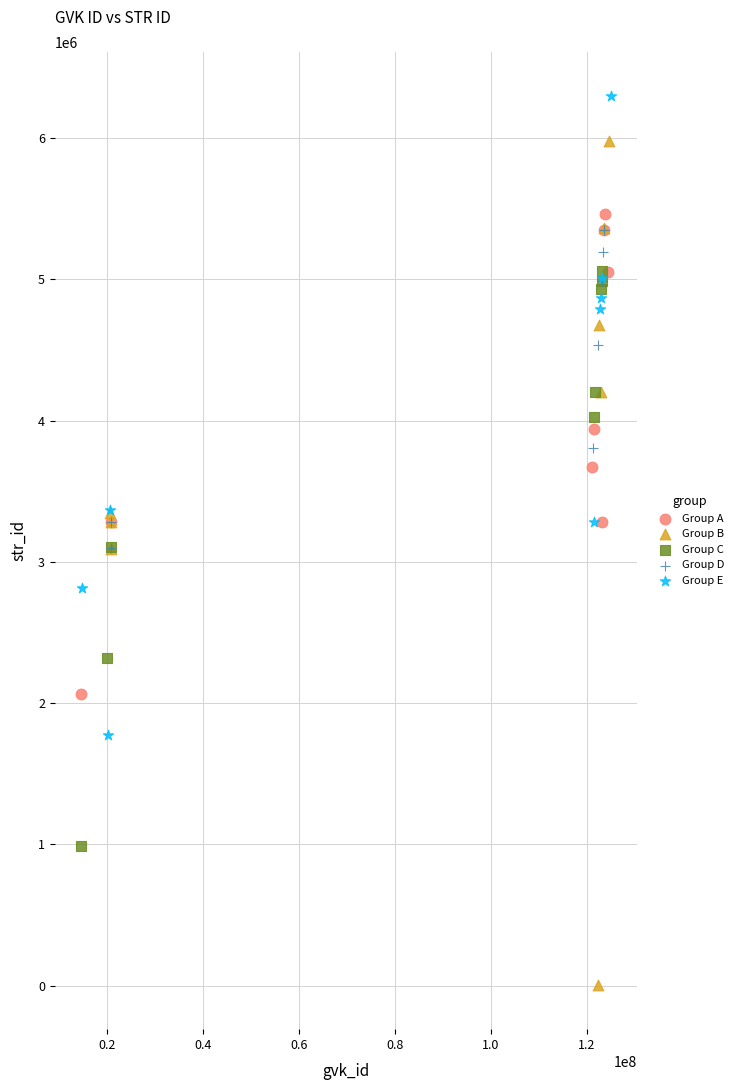

Which series contains the lowest Y value?

Group B